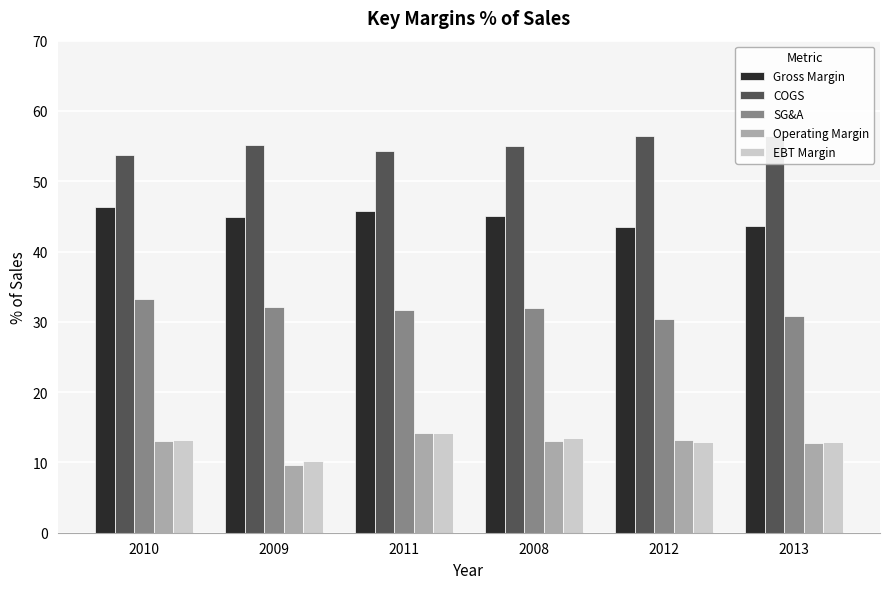

What is the spread (max minus min) of values at 2009?

45.4